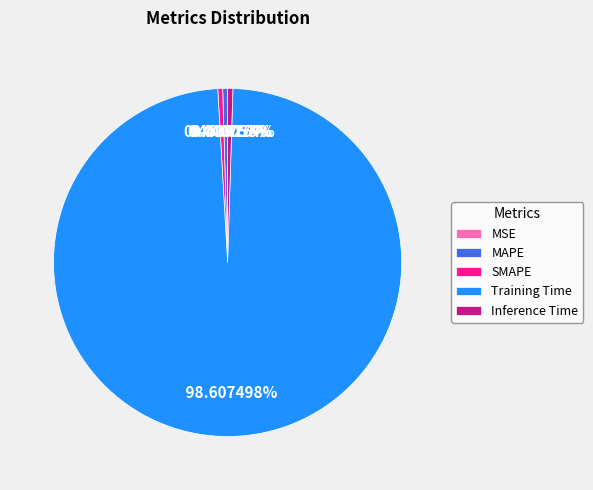

Is SMAPE the majority of the pie?

No